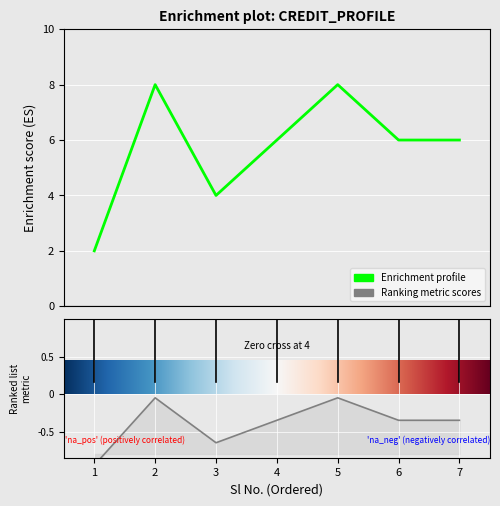

List the labels in order of value, smallest first.

1, 3, 4, 6, 7, 2, 5